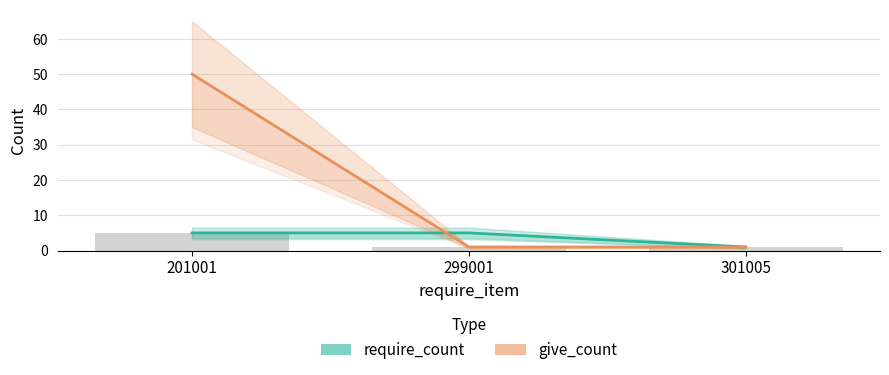

What are all the series names shown in the legend?

require_count, give_count